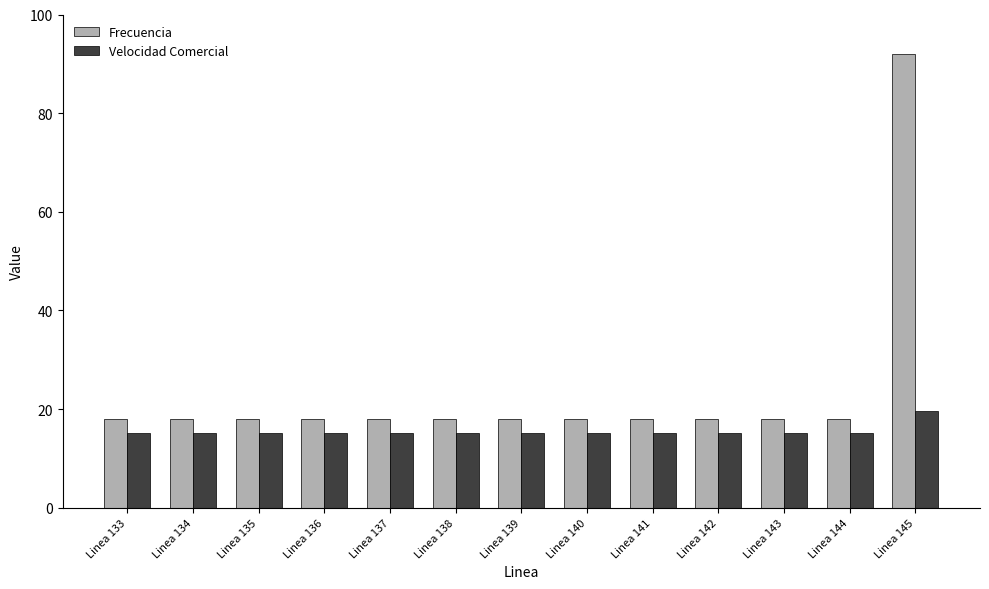

Which series has the widest spread of values?

Frecuencia